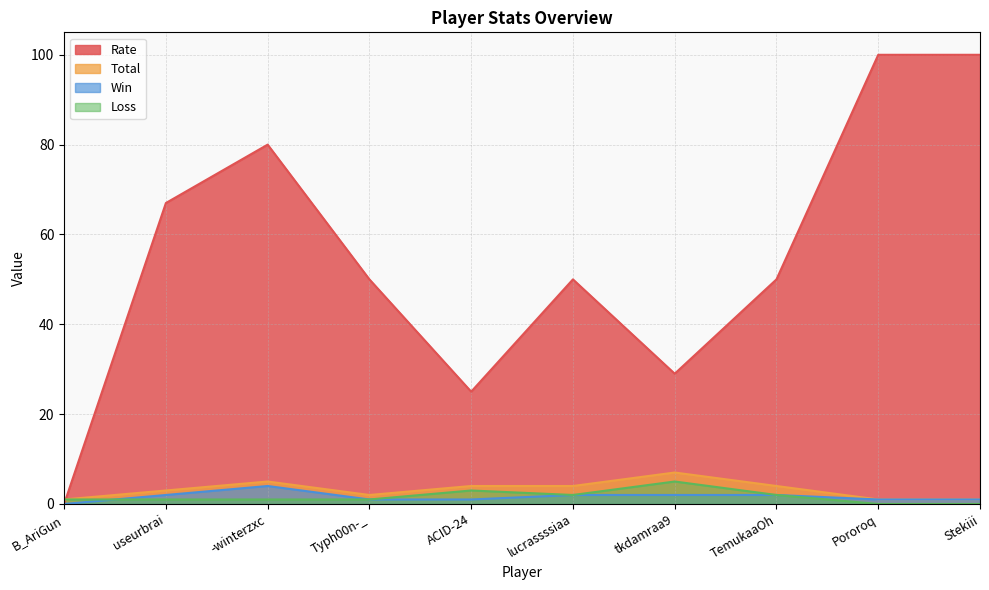

What is the value of the Rate point at the 2nd from the left?

67